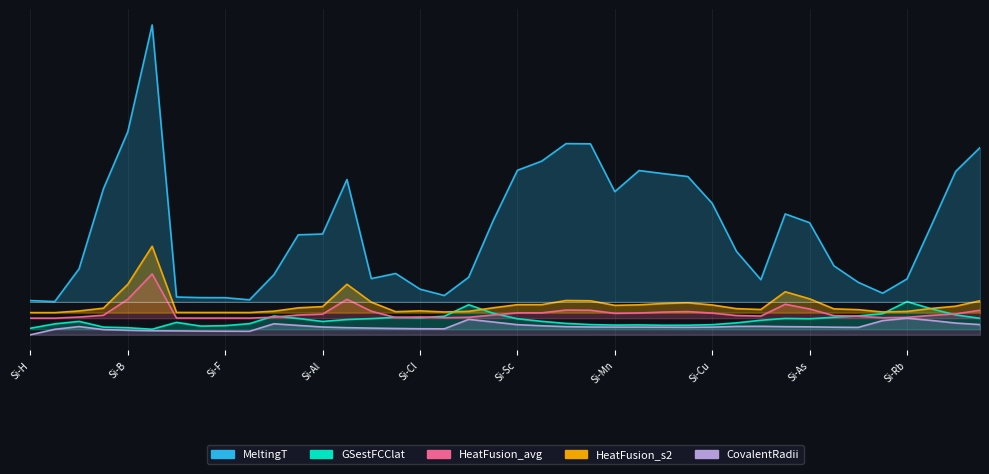

What is the spread (max minus min) of values at Si-F?

0.6